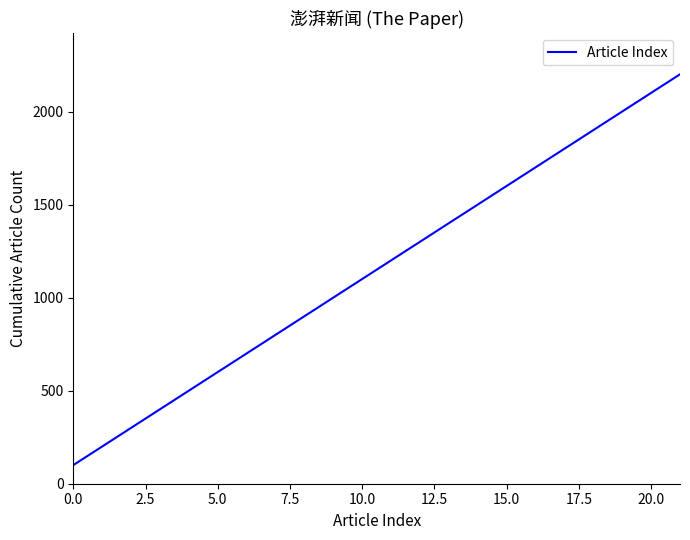

What is the smallest value displayed?

100